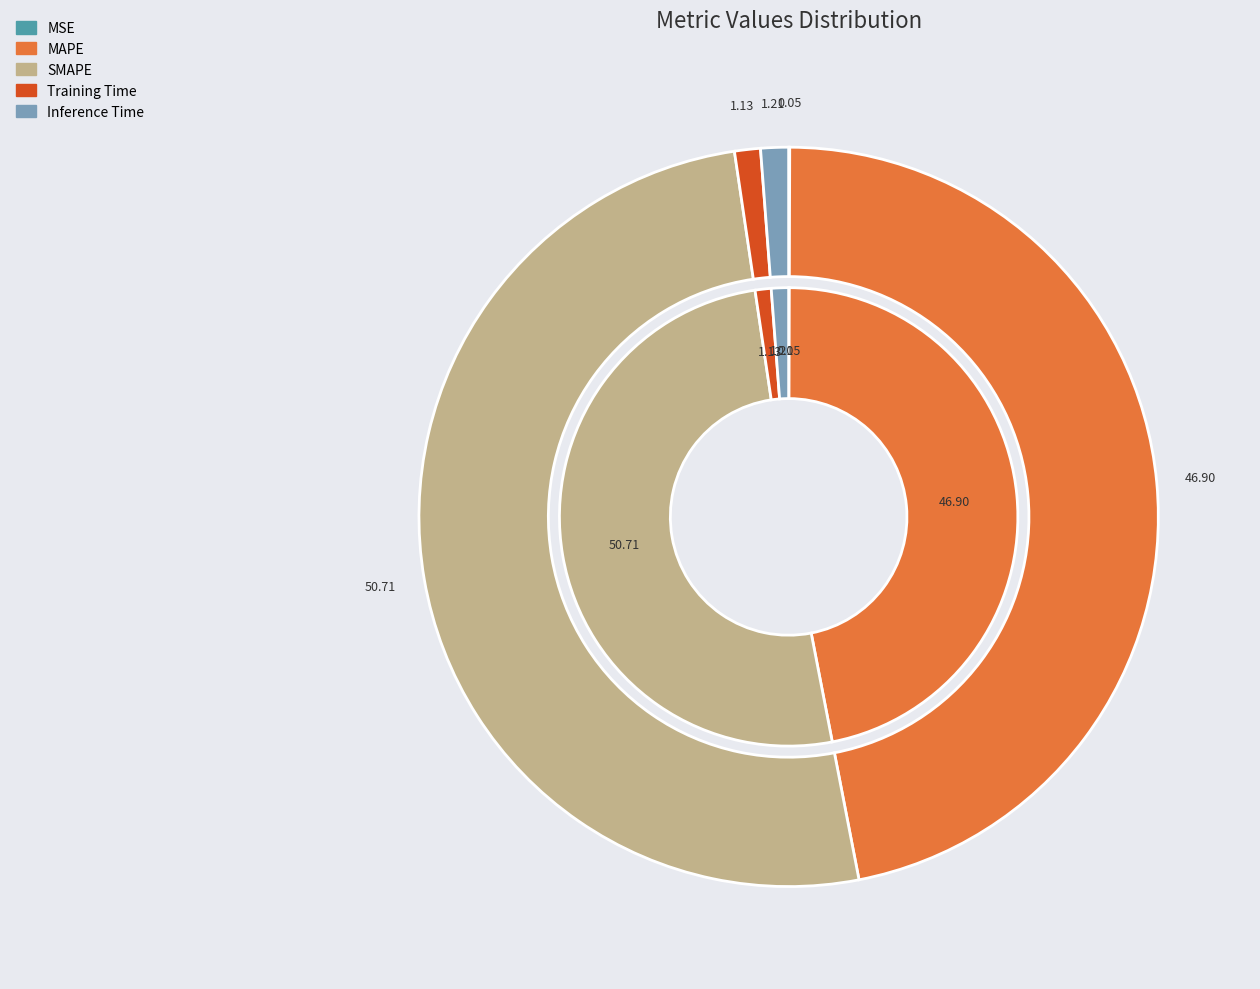

To the nearest percent, what is the difference between the MSE and Inference Time slice percentages?

1%